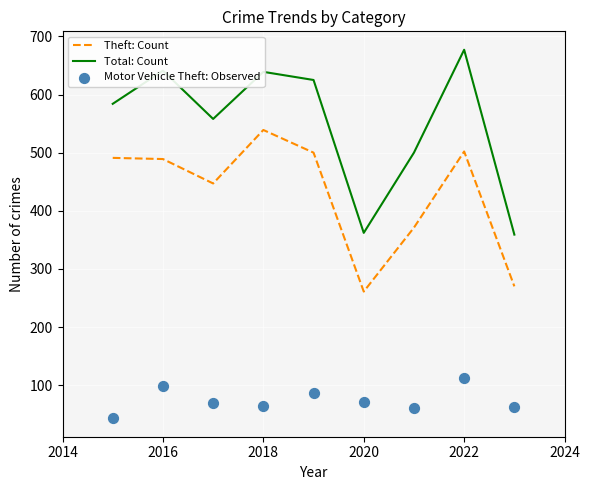

Which series reaches the maximum Y coordinate?

Total: Count